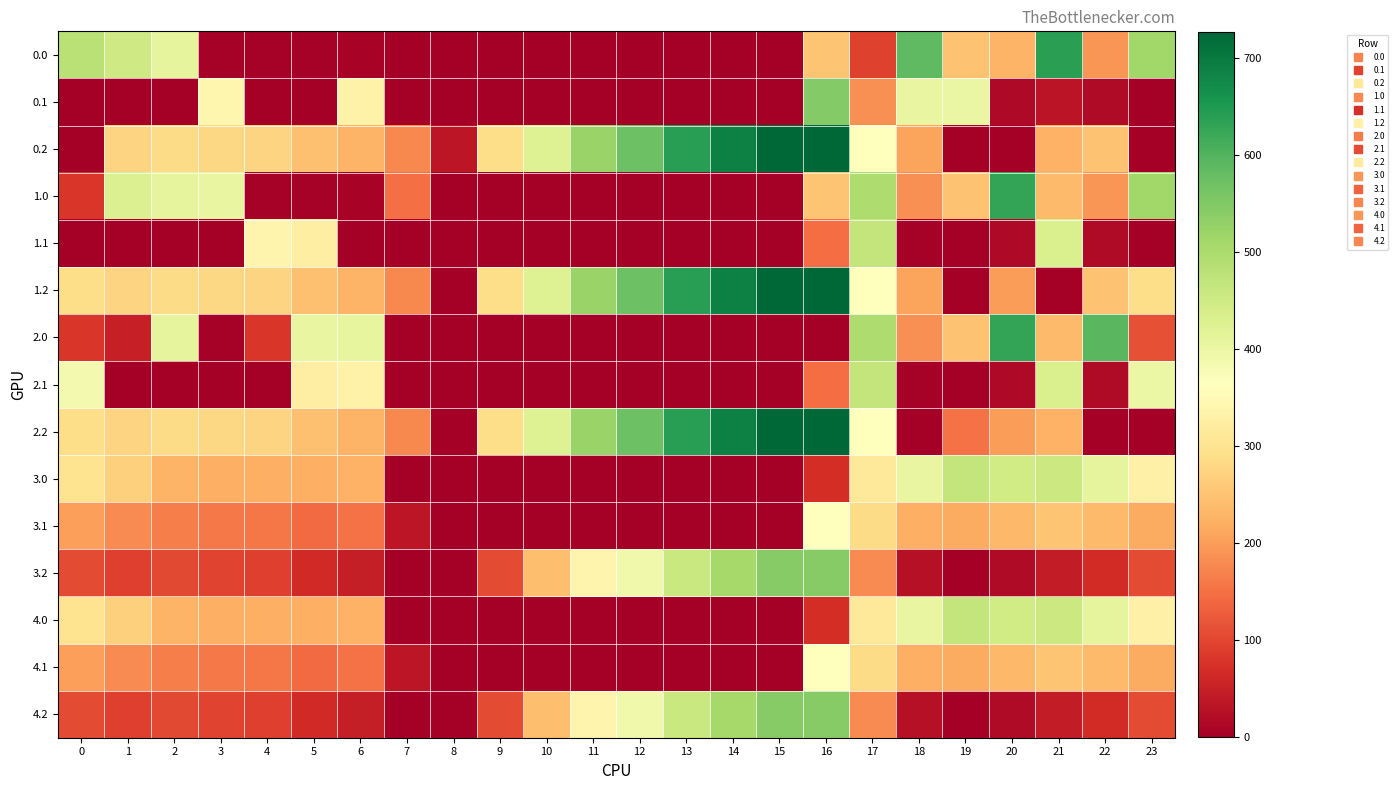

Reading right to left, transcribe all the data shown in this chart.

0.0: 23=511.3	22=192.3	21=638.4	20=229.9	19=249.2	18=586.7	17=94.8	16=250.9	15=0.0	14=0.0	13=0.0	12=0.0	11=0.0	10=0.0	9=0.0	8=0.0	7=0.0	6=8.0	5=3.8	4=4.9	3=4.4	2=410.3	1=449.5	0=482.0
0.1: 23=0.0	22=19.9	21=32.4	20=14.5	19=400.2	18=405.4	17=185.5	16=547.3	15=0.0	14=0.0	13=0.0	12=0.0	11=0.0	10=0.0	9=0.0	8=0.0	7=0.0	6=332.2	5=0.0	4=0.0	3=342.7	2=0.0	1=0.0	0=0.0
0.2: 23=0.0	22=247.4	21=226.4	20=0.0	19=0.0	18=210.0	17=362.4	16=726.6	15=725.8	14=687.4	13=640.4	12=571.2	11=520.6	10=423.5	9=288.5	8=35.3	7=176.6	6=228.8	5=245.0	4=274.4	3=281.0	2=285.5	1=272.7	0=0.0
1.0: 23=511.3	22=192.3	21=238.4	20=629.9	19=249.2	18=186.7	17=494.8	16=250.9	15=0.0	14=0.0	13=0.0	12=0.0	11=0.0	10=0.0	9=0.0	8=0.0	7=150.1	6=8.0	5=3.8	4=4.9	3=404.4	2=410.3	1=426.4	0=82.0
1.1: 23=0.0	22=19.9	21=432.4	20=14.5	19=0.2	18=5.4	17=466.6	16=147.3	15=0.0	14=0.0	13=0.0	12=0.0	11=0.0	10=0.0	9=0.0	8=0.0	7=0.0	6=0.0	5=325.7	4=339.6	3=0.0	2=0.0	1=0.0	0=0.0
1.2: 23=287.5	22=247.4	21=0.0	20=199.2	19=0.0	18=210.0	17=362.4	16=726.6	15=725.8	14=687.4	13=640.4	12=571.2	11=520.6	10=423.5	9=288.5	8=0.0	7=176.6	6=228.8	5=245.0	4=274.4	3=281.0	2=285.5	1=272.7	0=287.1
2.0: 23=111.3	22=592.3	21=238.4	20=629.9	19=249.2	18=186.7	17=494.8	16=0.0	15=0.0	14=0.0	13=0.0	12=0.0	11=0.0	10=0.0	9=0.0	8=0.0	7=0.0	6=408.0	5=403.8	4=80.0	3=4.4	2=410.3	1=49.5	0=82.0
2.1: 23=399.4	22=19.9	21=432.4	20=14.5	19=0.2	18=5.4	17=466.6	16=147.3	15=0.0	14=0.0	13=0.0	12=0.0	11=0.0	10=0.0	9=0.0	8=0.0	7=0.0	6=332.2	5=325.7	4=0.0	3=0.0	2=0.0	1=0.0	0=384.6
2.2: 23=0.0	22=0.0	21=226.4	20=199.2	19=151.0	18=0.0	17=362.4	16=726.6	15=725.8	14=687.4	13=640.4	12=571.2	11=520.6	10=423.5	9=288.5	8=0.0	7=176.6	6=228.8	5=245.0	4=274.4	3=281.0	2=285.5	1=272.7	0=287.1
3.0: 23=329.6	22=410.6	21=456.7	20=448.2	19=467.6	18=405.0	17=313.2	16=69.2	15=0.0	14=0.0	13=0.0	12=0.0	11=0.0	10=0.0	9=0.0	8=0.0	7=0.0	6=226.3	5=222.1	4=223.2	3=222.7	2=228.7	1=267.8	0=300.3
3.1: 23=217.7	22=238.2	21=250.7	20=232.8	19=218.5	18=223.7	17=284.9	16=365.6	15=0.0	14=0.0	13=0.0	12=0.0	11=0.0	10=0.0	9=0.0	8=0.0	7=35.5	6=150.5	5=144.1	4=158.0	3=161.0	2=166.3	1=179.4	0=202.9
3.2: 23=105.8	22=65.8	21=44.7	20=17.5	19=0.0	18=28.4	17=180.7	16=544.9	15=544.2	14=505.8	13=458.8	12=389.5	11=339.0	10=241.9	9=106.8	8=0.0	7=0.0	6=47.1	5=63.4	4=92.7	3=99.3	2=103.9	1=91.1	0=105.4
4.0: 23=329.6	22=410.6	21=456.7	20=448.2	19=467.6	18=405.0	17=313.2	16=69.2	15=0.0	14=0.0	13=0.0	12=0.0	11=0.0	10=0.0	9=0.0	8=0.0	7=0.0	6=226.3	5=222.1	4=223.2	3=222.7	2=228.7	1=267.8	0=300.3
4.1: 23=217.7	22=238.2	21=250.7	20=232.8	19=218.5	18=223.7	17=284.9	16=365.6	15=0.0	14=0.0	13=0.0	12=0.0	11=0.0	10=0.0	9=0.0	8=0.0	7=35.5	6=150.5	5=144.1	4=158.0	3=161.0	2=166.3	1=179.4	0=202.9
4.2: 23=105.8	22=65.8	21=44.7	20=17.5	19=0.0	18=28.4	17=180.7	16=544.9	15=544.2	14=505.8	13=458.8	12=389.5	11=339.0	10=241.9	9=106.8	8=0.0	7=0.0	6=47.1	5=63.4	4=92.7	3=99.3	2=103.9	1=91.1	0=105.4